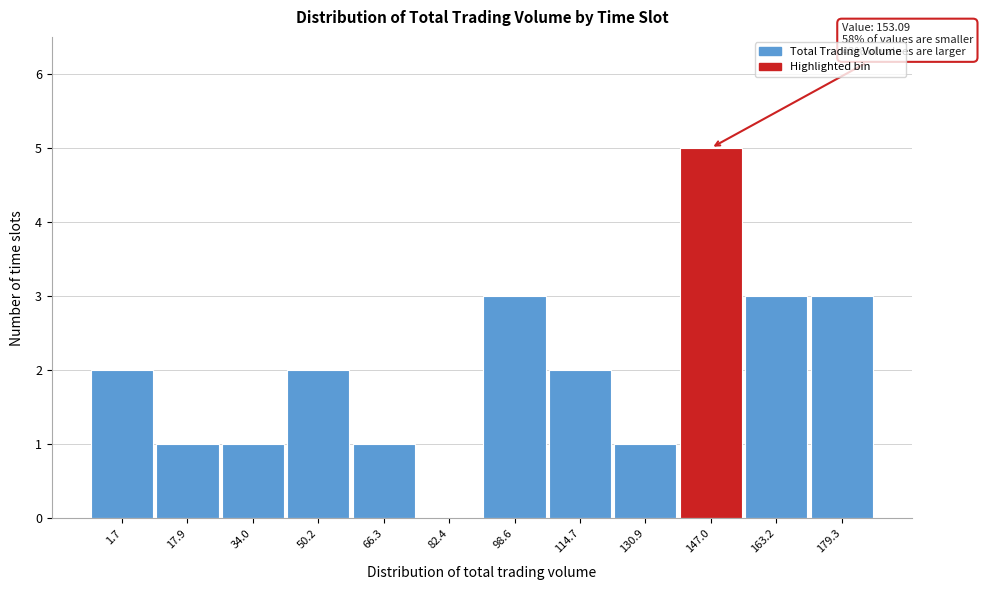

Reading left to right, list all the values displayed in this chart.

1.7=2	17.9=1	34.0=1	50.2=2	66.3=1	82.4=0	98.6=3	114.7=2	130.9=1	147.0=5	163.2=3	179.3=3